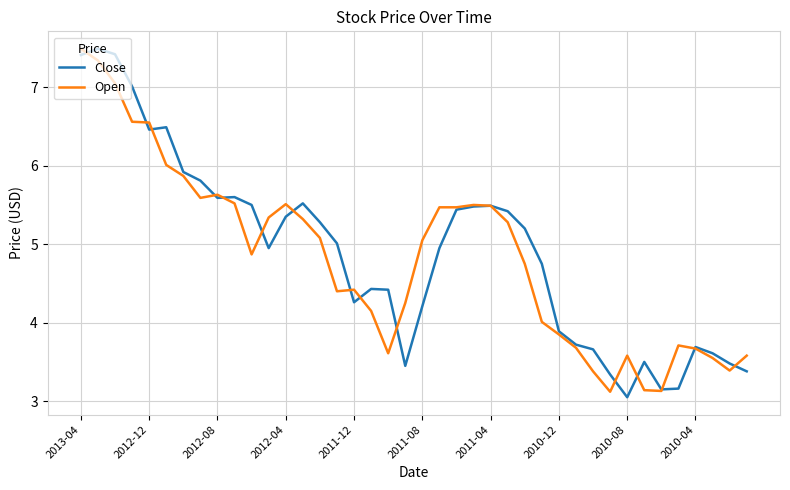

What is the maximum value for Close?

7.5